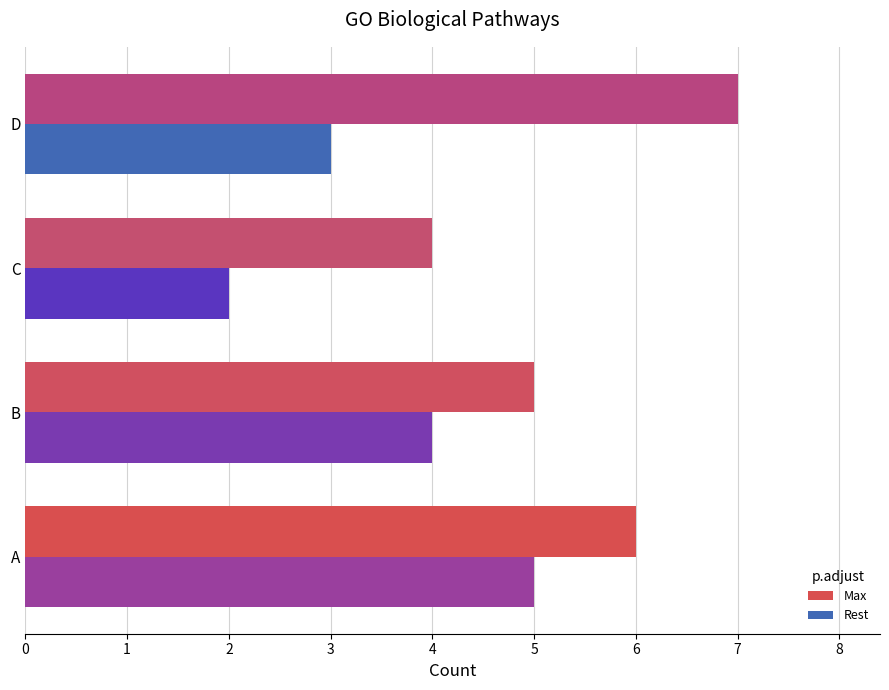

Between B and C, which series saw the biggest shift?

Rest